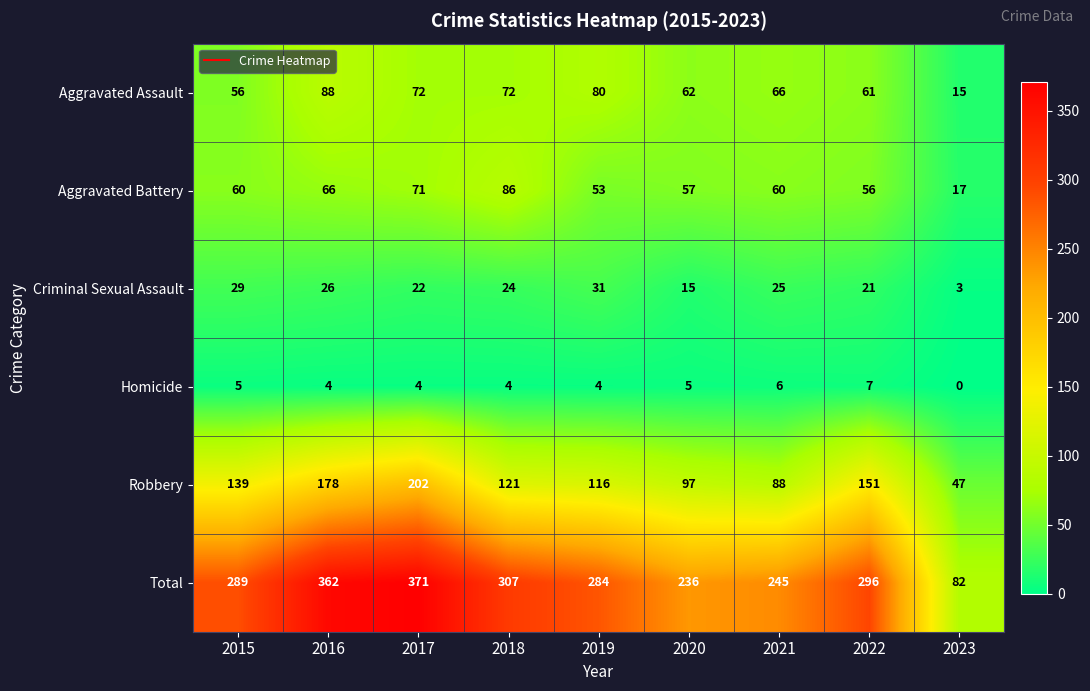

What is the total value across all series at 2017?

742